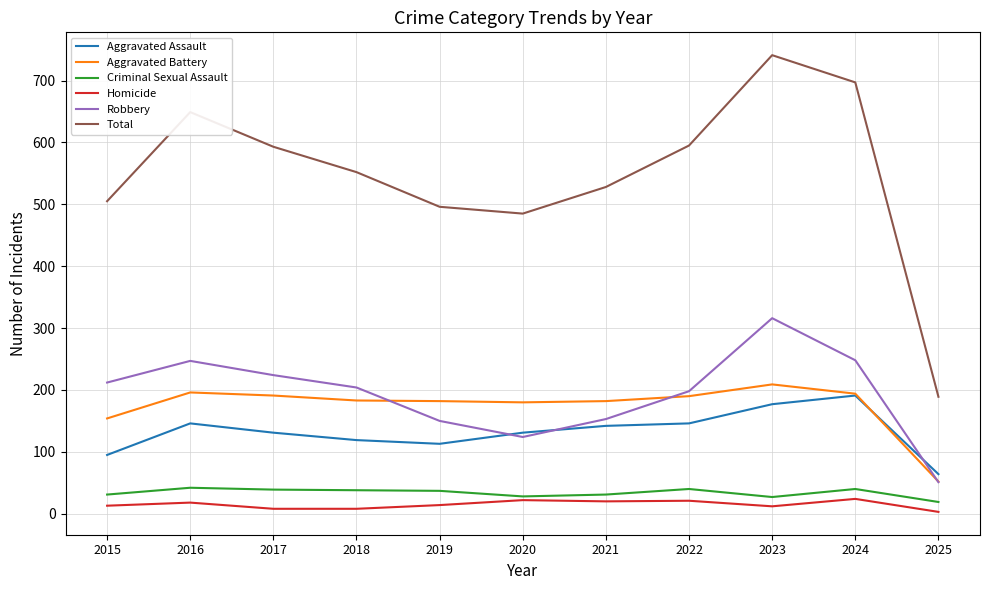

What is the lowest value of the Total series?

189